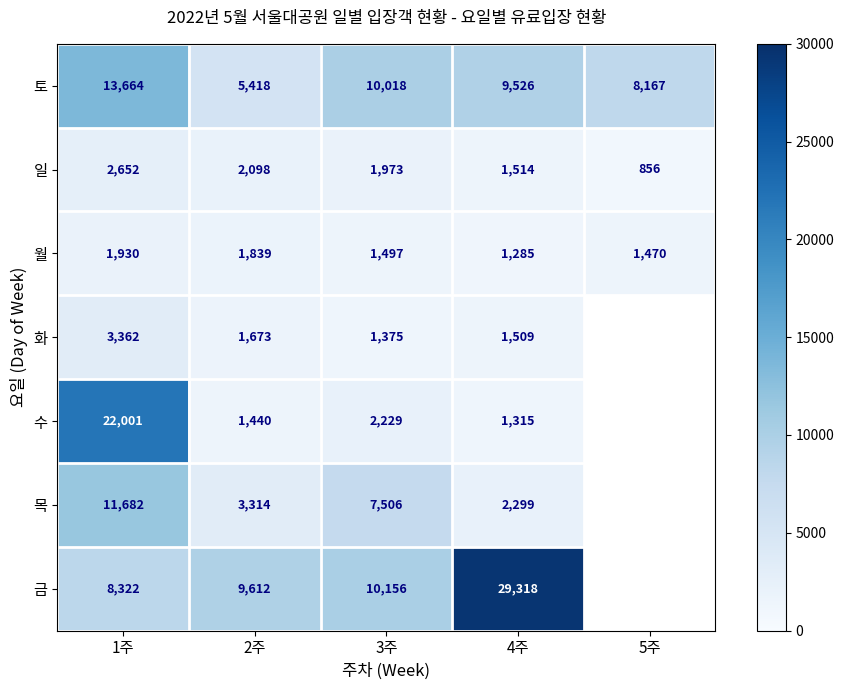

The 토 series shows 3224.0 at 1주. True or false?

False